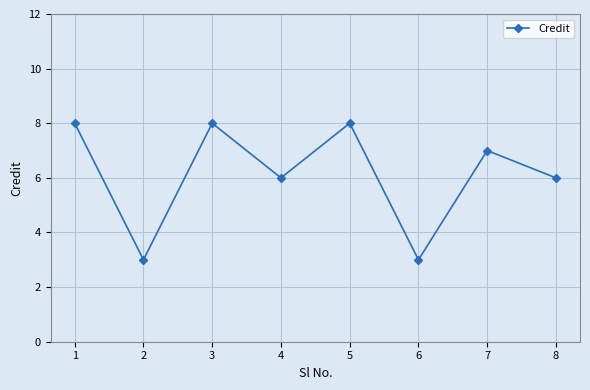

The chart shows a value of 10 at 8. True or false?

False